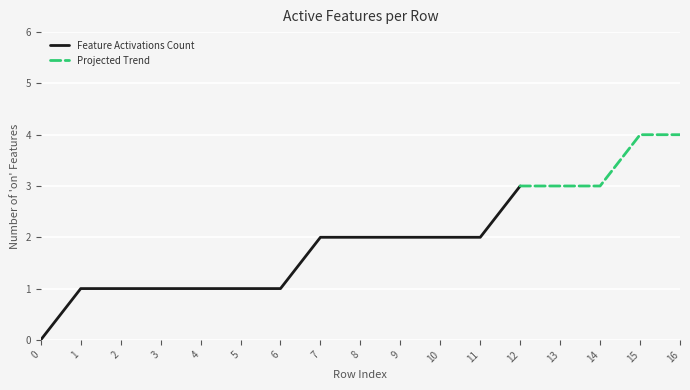

List the labels in order of value, largest first.

15, 16, 12, 13, 14, 7, 8, 9, 10, 11, 1, 2, 3, 4, 5, 6, 0